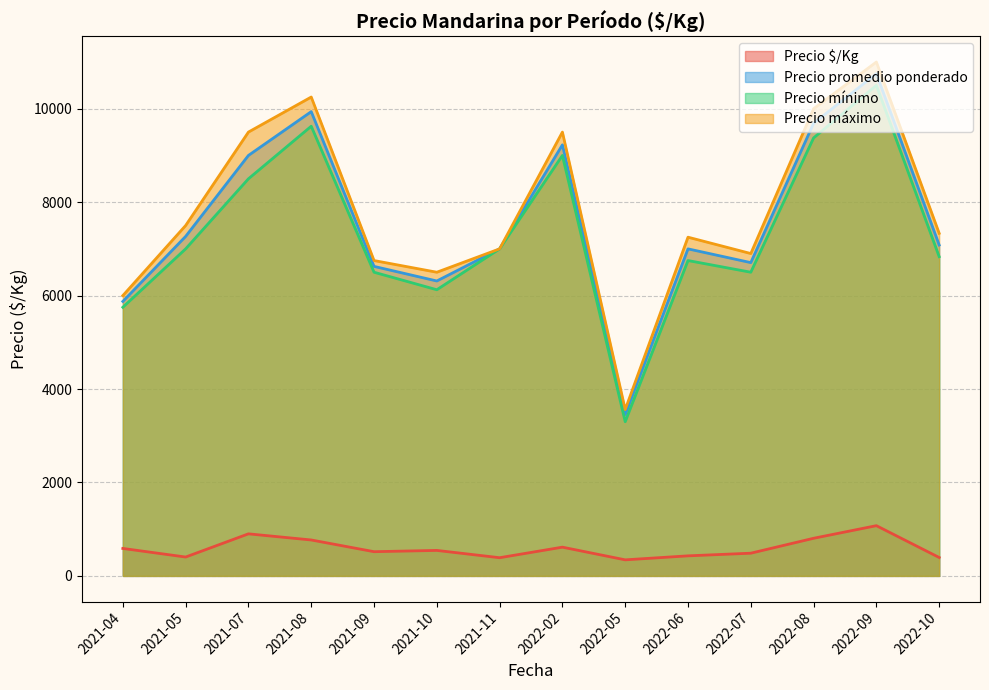

Rank the series by their maximum value, from highest to lowest.

Precio máximo, Precio promedio ponderado, Precio mínimo, Precio $/Kg